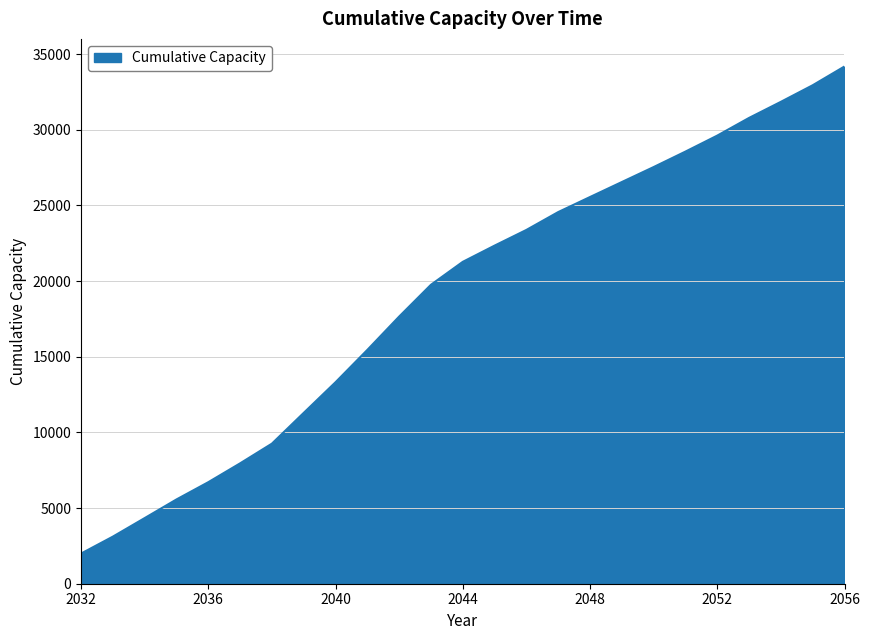

What is the maximum value shown in the chart?

34177.5